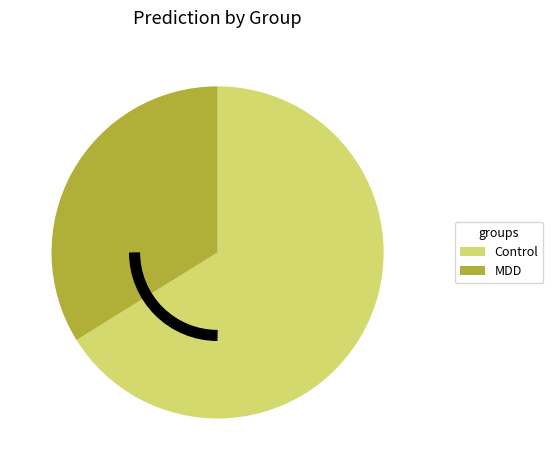

How many segments does this pie chart have?

2